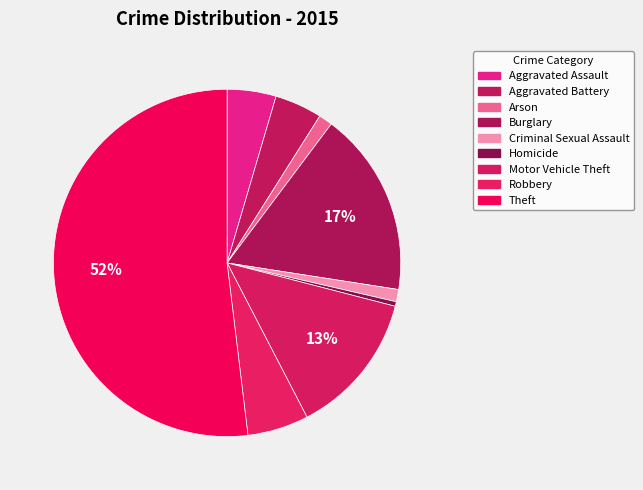

How many slices are in this pie chart?

9